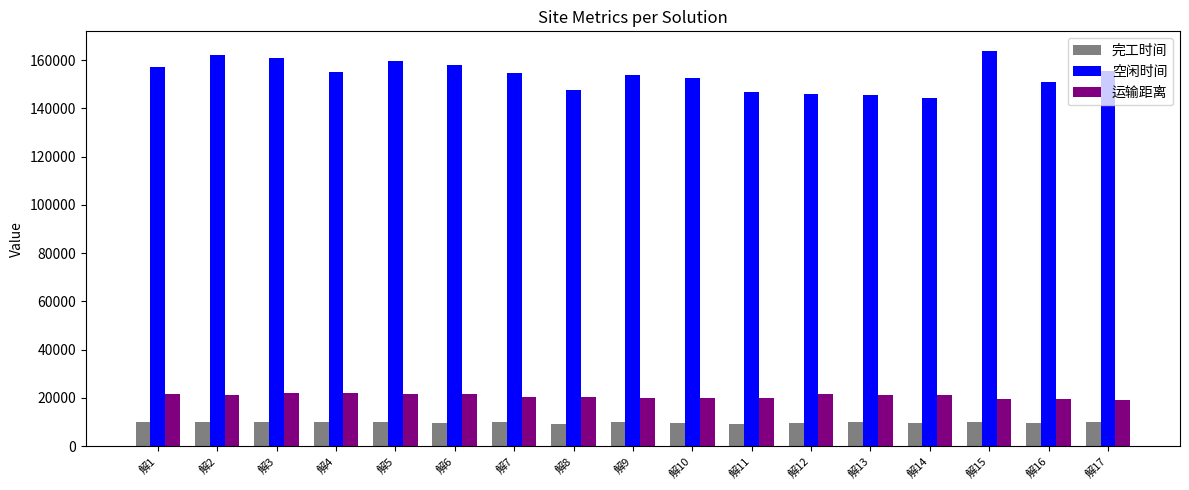

What are all the series names shown in the legend?

完工时间, 空闲时间, 运输距离